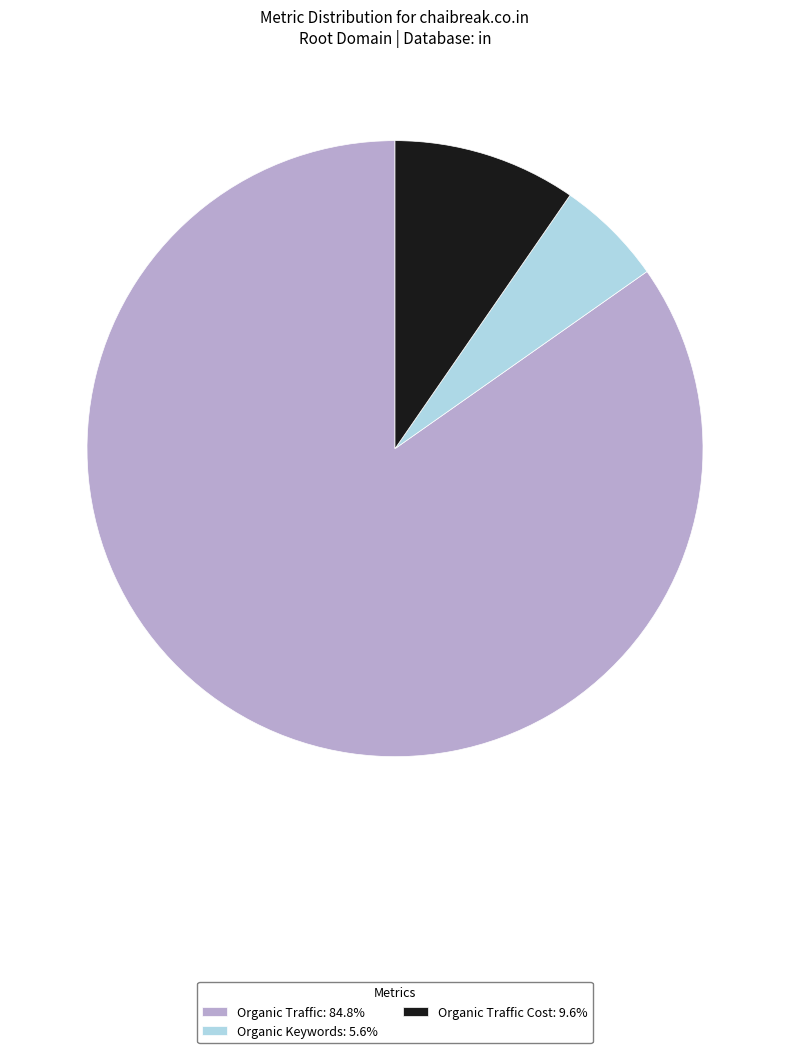

Approximately how many times larger is the value at Organic Traffic: 84.8% compared to Organic Traffic Cost: 9.6%?

8.8